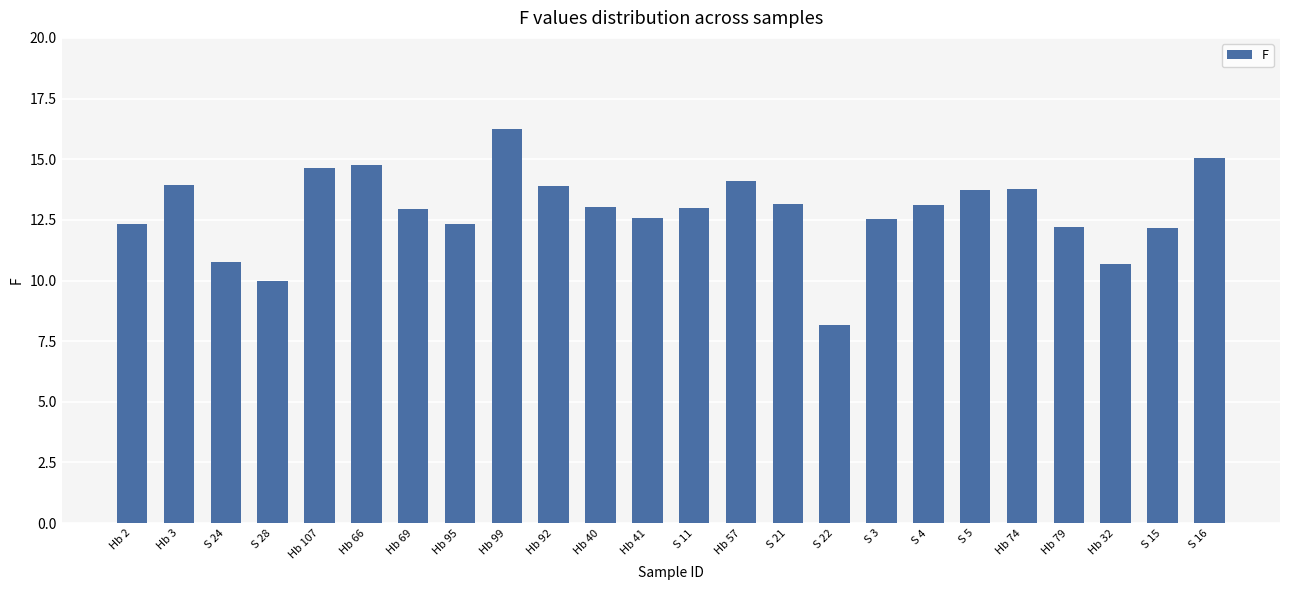

How many bars are there in total?

24